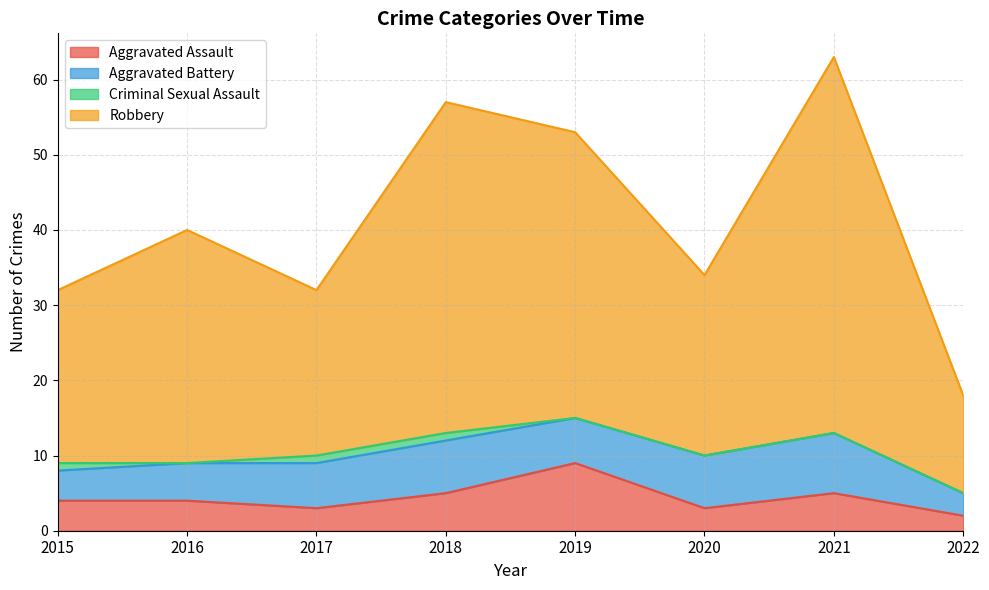

What is the spread (max minus min) of values at 2016?

36